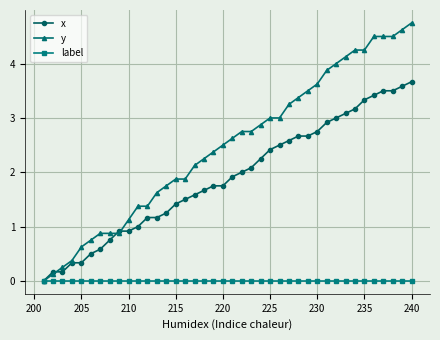

Which series has the largest total across all categories?

y